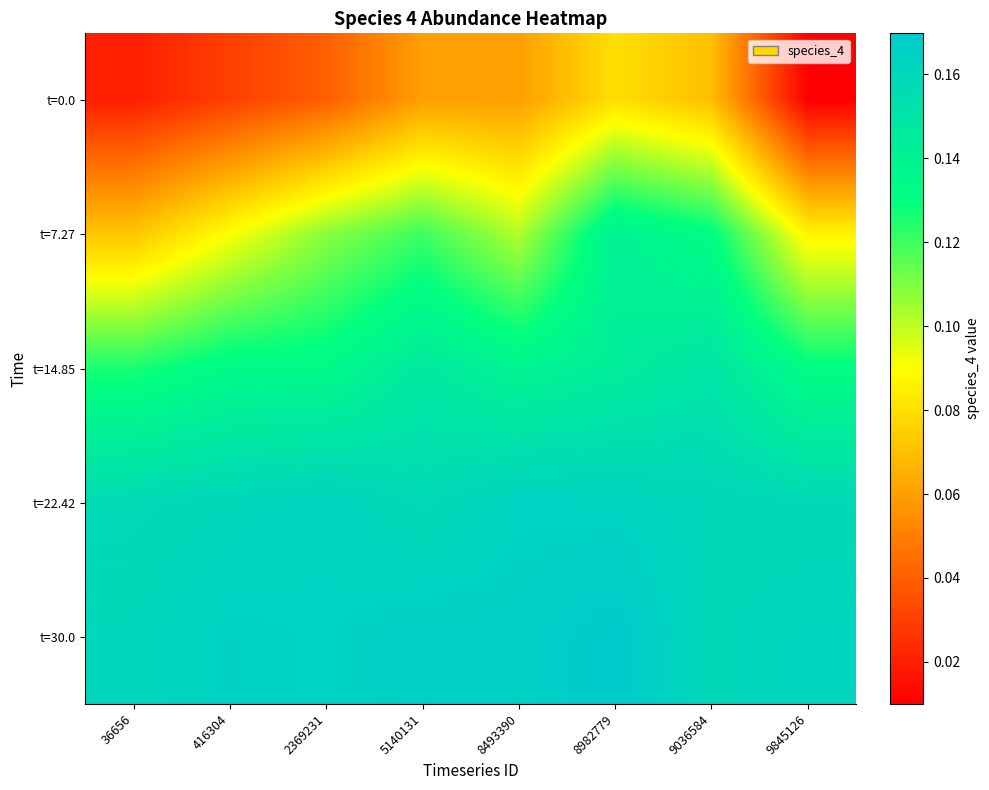

Reading left to right, list all the values displayed in this chart.

t=0.0: 36656=0.0	416304=0.0	2369231=0.0	5140131=0.1	8493390=0.1	8982779=0.1	9036584=0.1	9845126=0.0
t=7.27: 36656=0.1	416304=0.1	2369231=0.1	5140131=0.1	8493390=0.1	8982779=0.1	9036584=0.1	9845126=0.1
t=14.85: 36656=0.1	416304=0.1	2369231=0.1	5140131=0.1	8493390=0.1	8982779=0.1	9036584=0.1	9845126=0.1
t=22.42: 36656=0.2	416304=0.2	2369231=0.2	5140131=0.2	8493390=0.2	8982779=0.2	9036584=0.2	9845126=0.2
t=30.0: 36656=0.2	416304=0.2	2369231=0.2	5140131=0.2	8493390=0.2	8982779=0.2	9036584=0.2	9845126=0.2